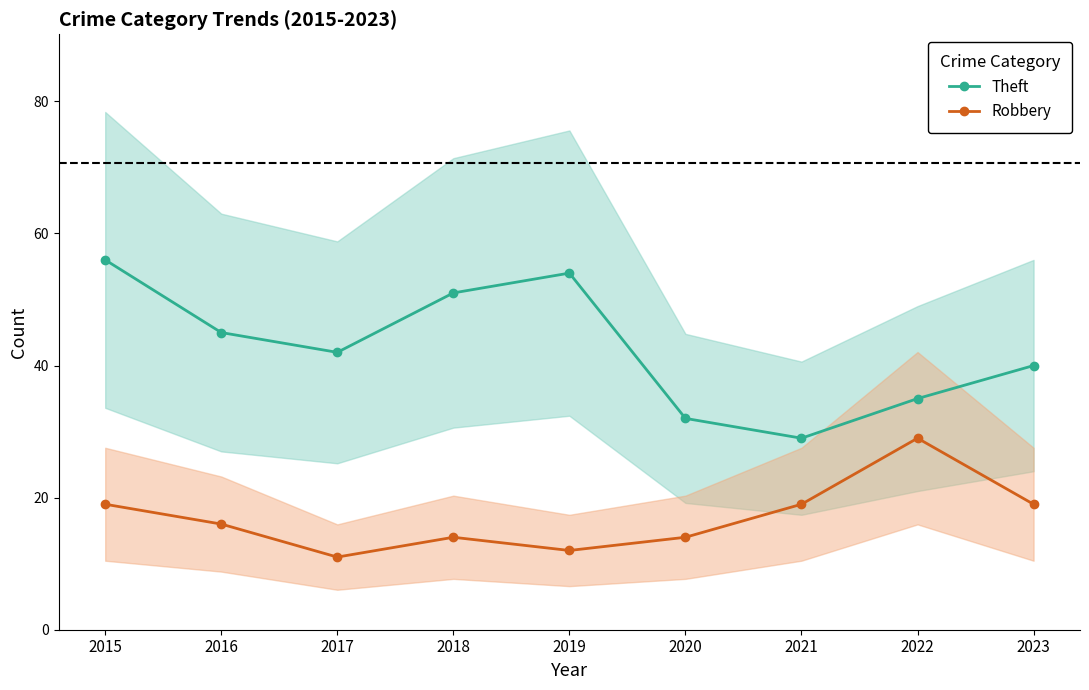

What are all the series names shown in the legend?

Theft, Robbery